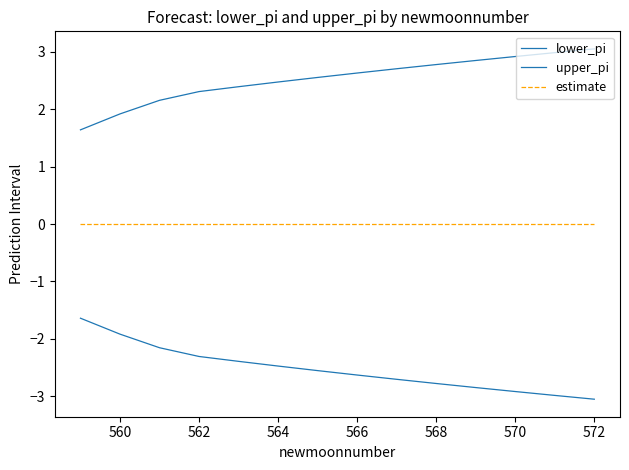

How many lines are shown in the chart?

3